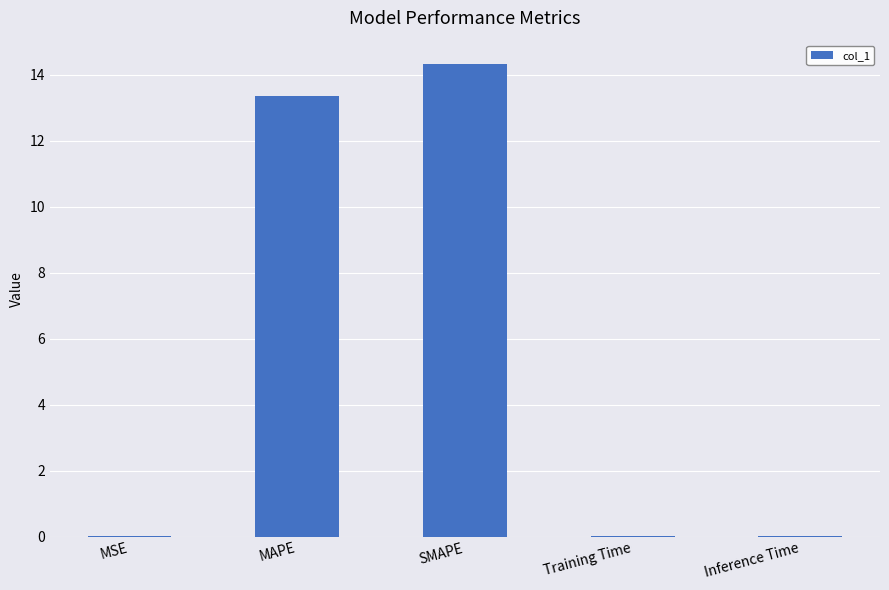

The value at Training Time is 0.0. True or false?

True